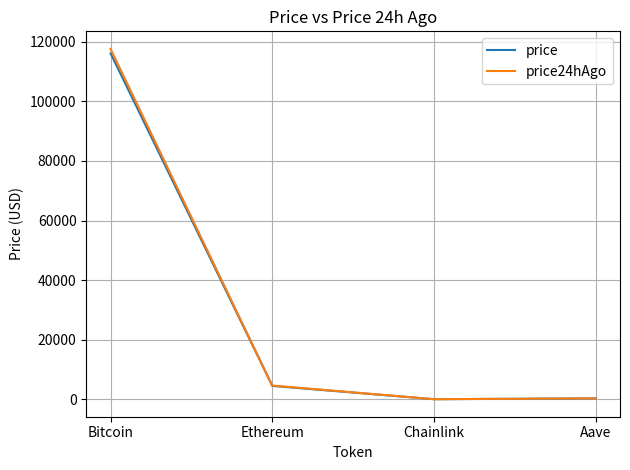

What is the sum of the price values at Chainlink and Aave?

324.9